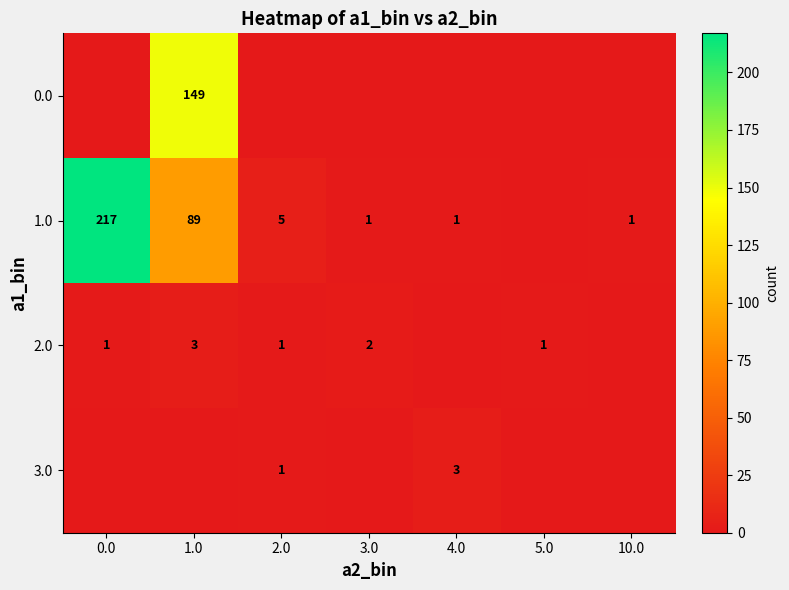

What is the total value across all series at 0.0?

218